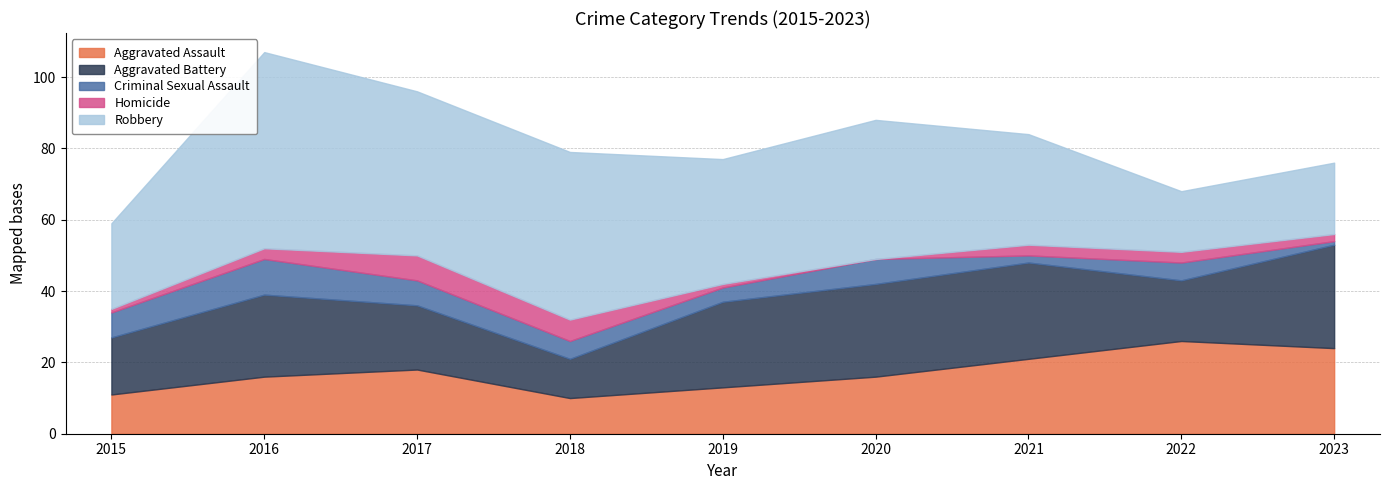

How many values in the Homicide series are below 3?

4